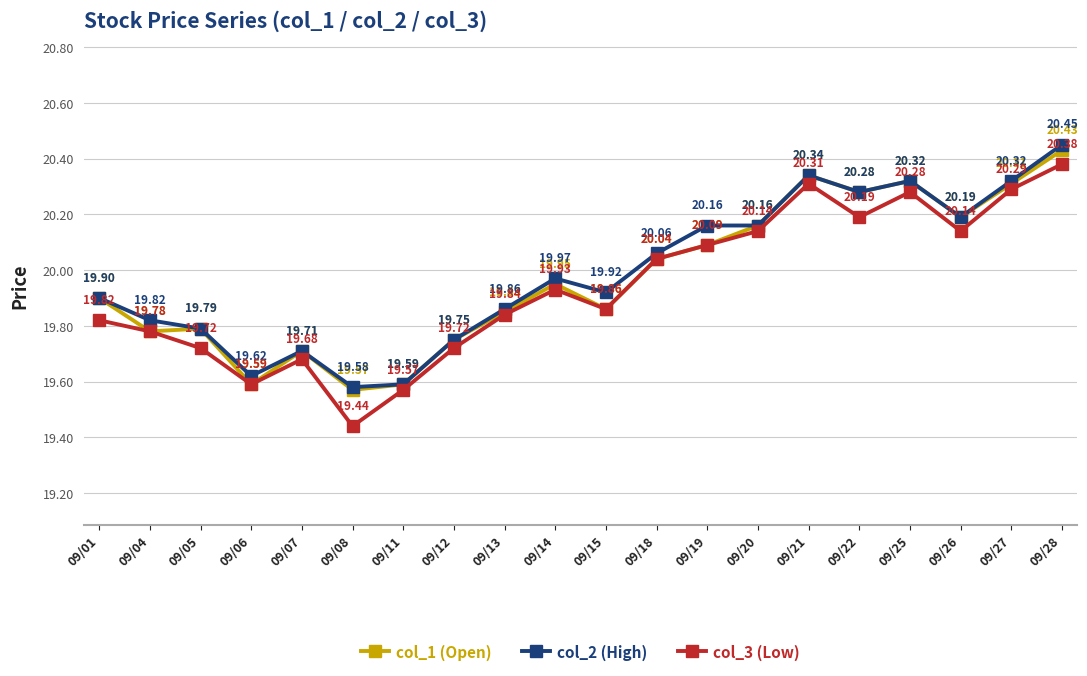

Which label corresponds to the smallest value in the chart?

09/08